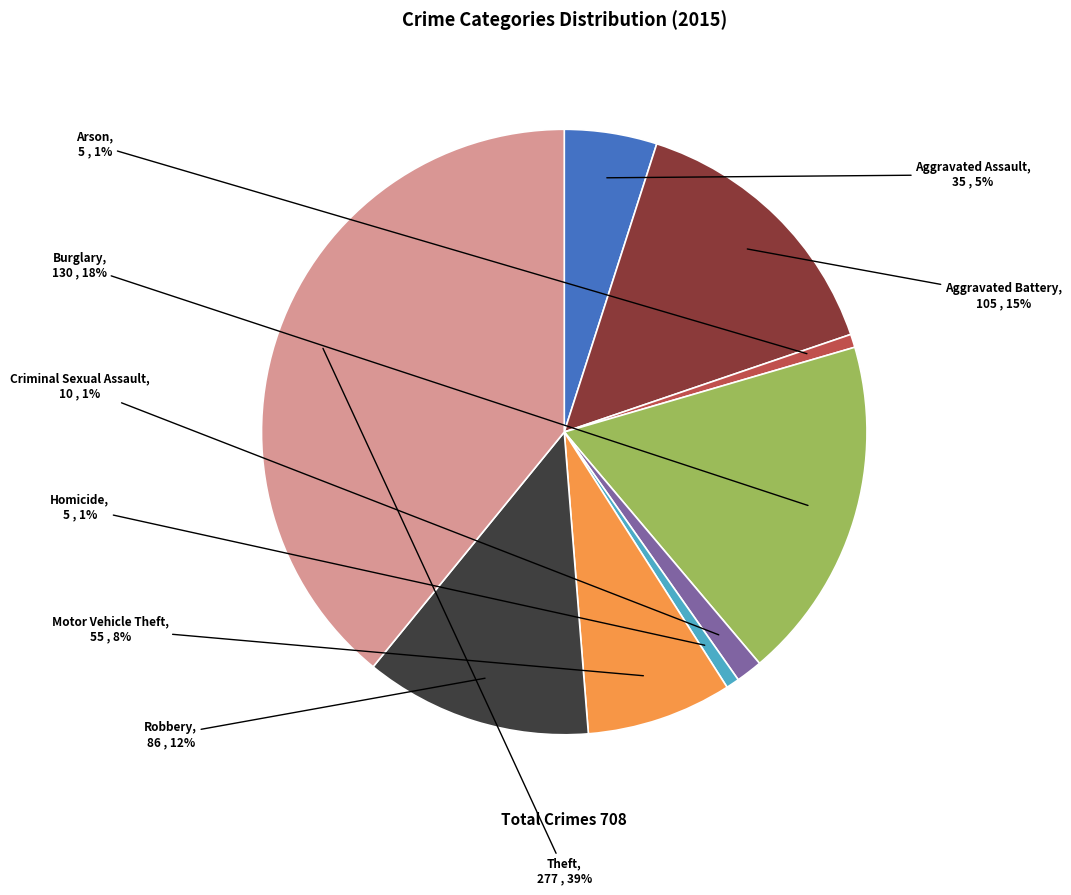

Between Arson and Burglary, which is larger?

Burglary